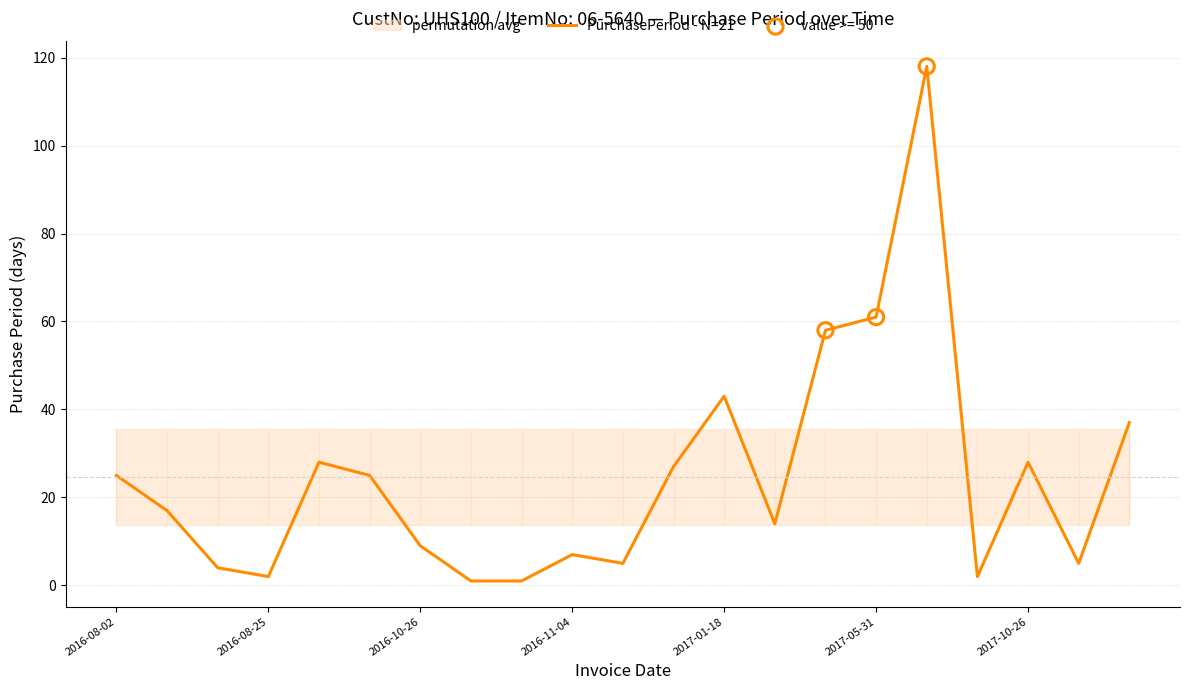

Is it true that PurchasePeriod - N=21 equals 61 at 2017-05-31?

True